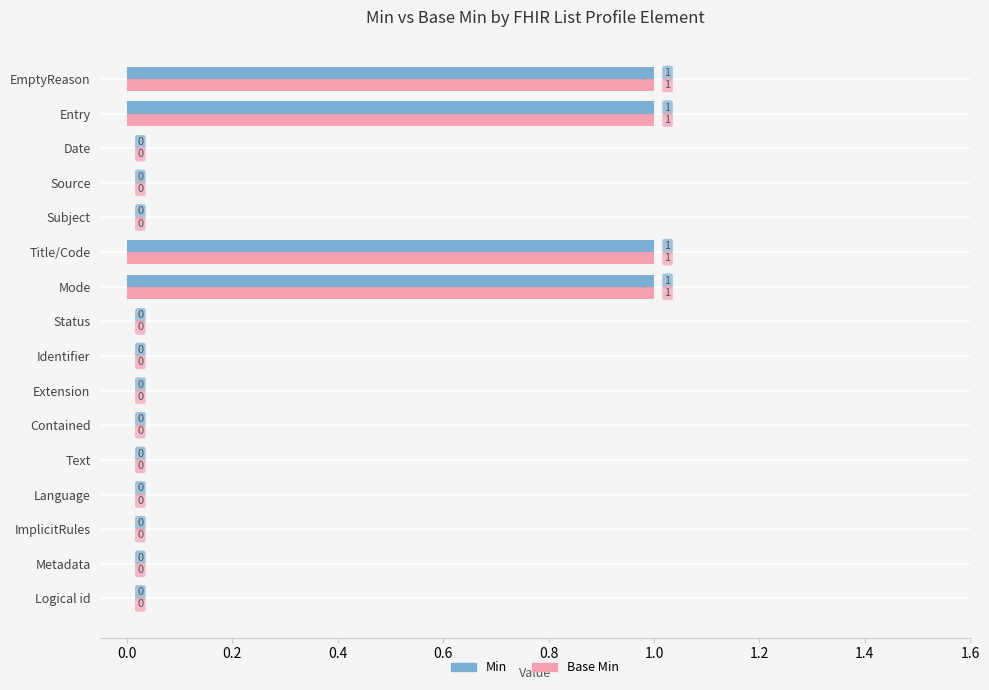

What are all the series names shown in the legend?

Min, Base Min